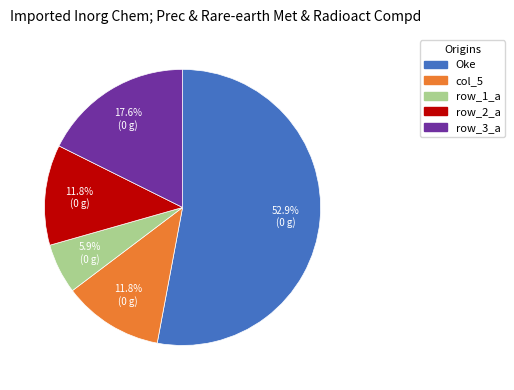

How many segments does this pie chart have?

5